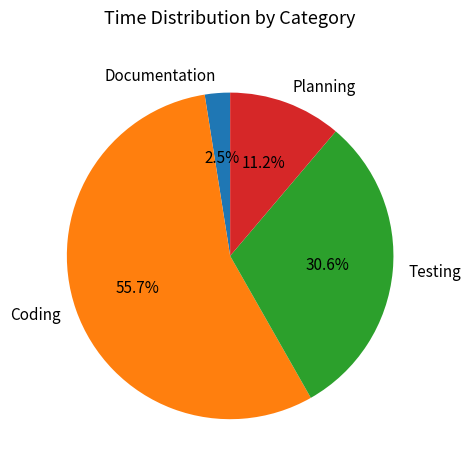

What is the ratio of the value at Testing to the value at Documentation?

12.2